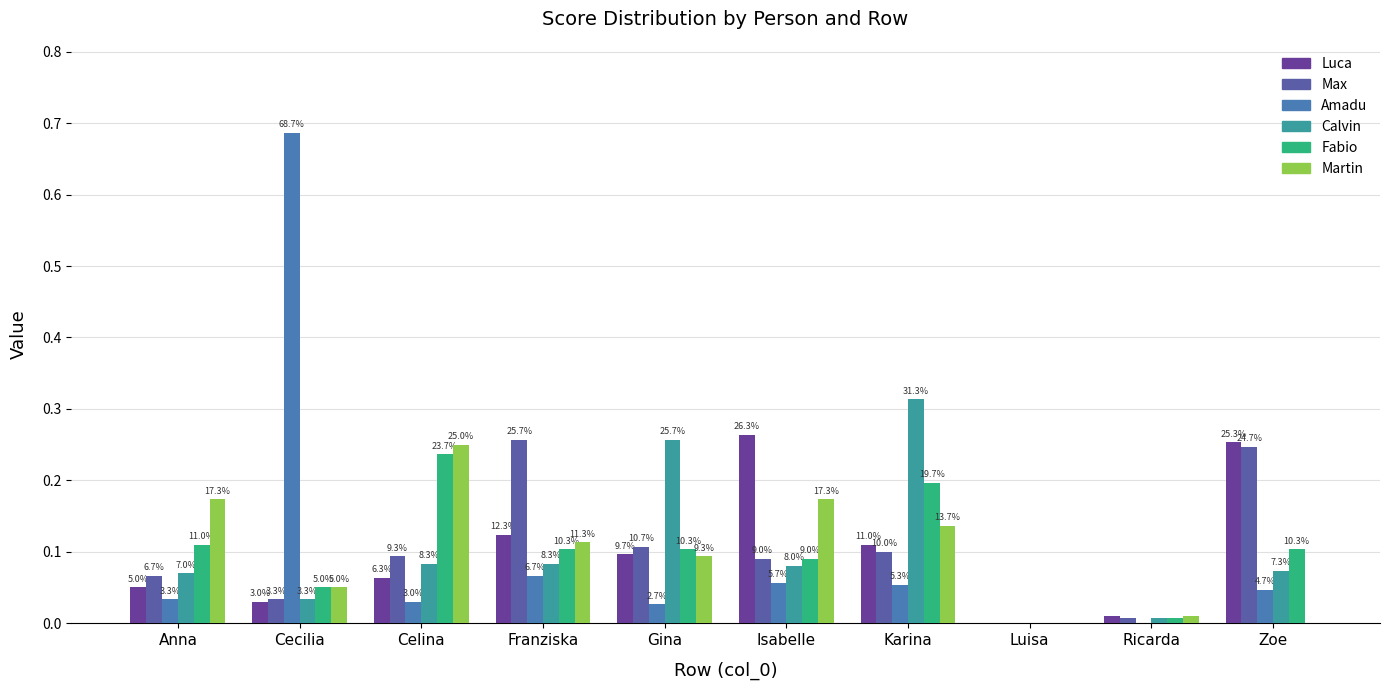

Does the chart contain stacked bars?

No